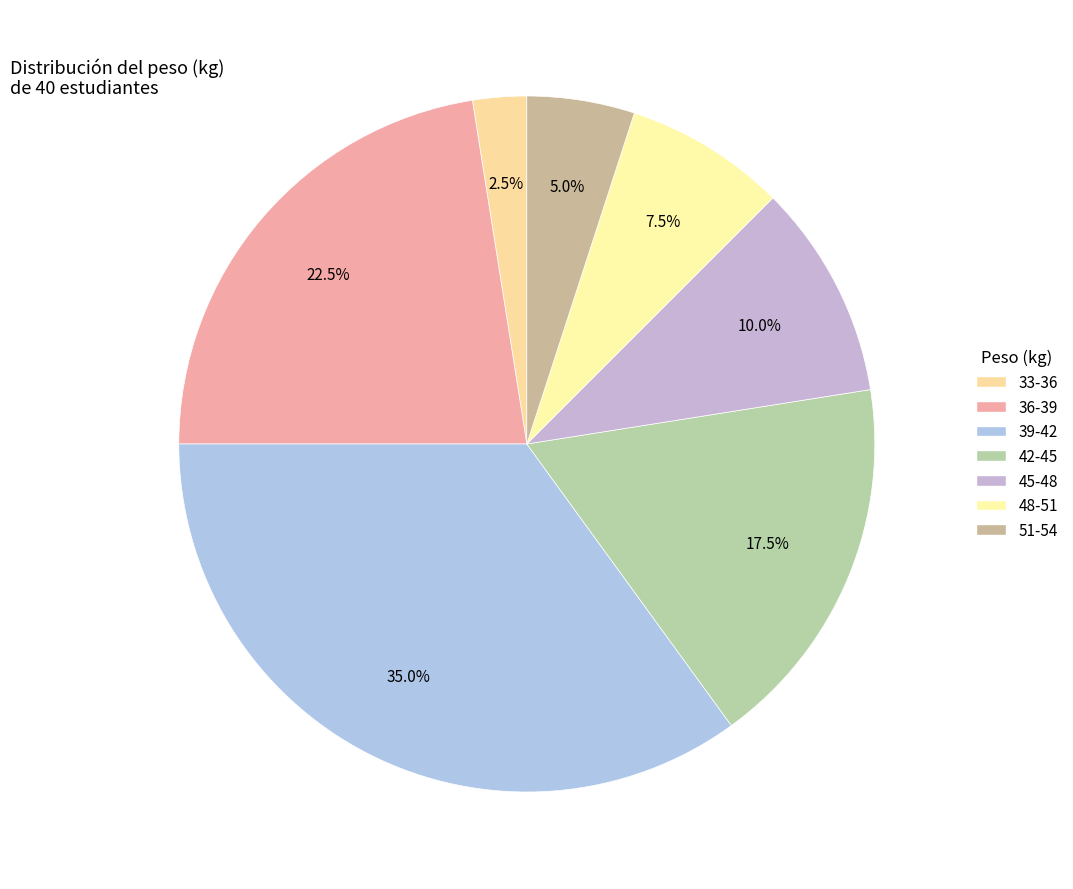

Rank the categories by value from lowest to highest.

33-36, 51-54, 48-51, 45-48, 42-45, 36-39, 39-42